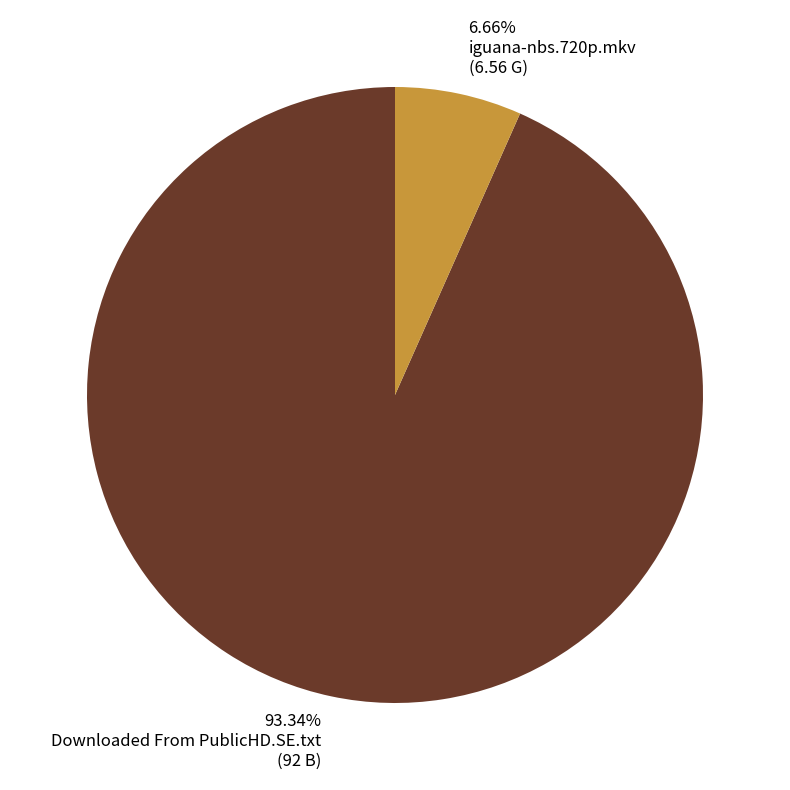

Combined, what portion of the pie is Downloaded From PublicHD.SE.txt and iguana-nbs.720p.mkv?

100.0%